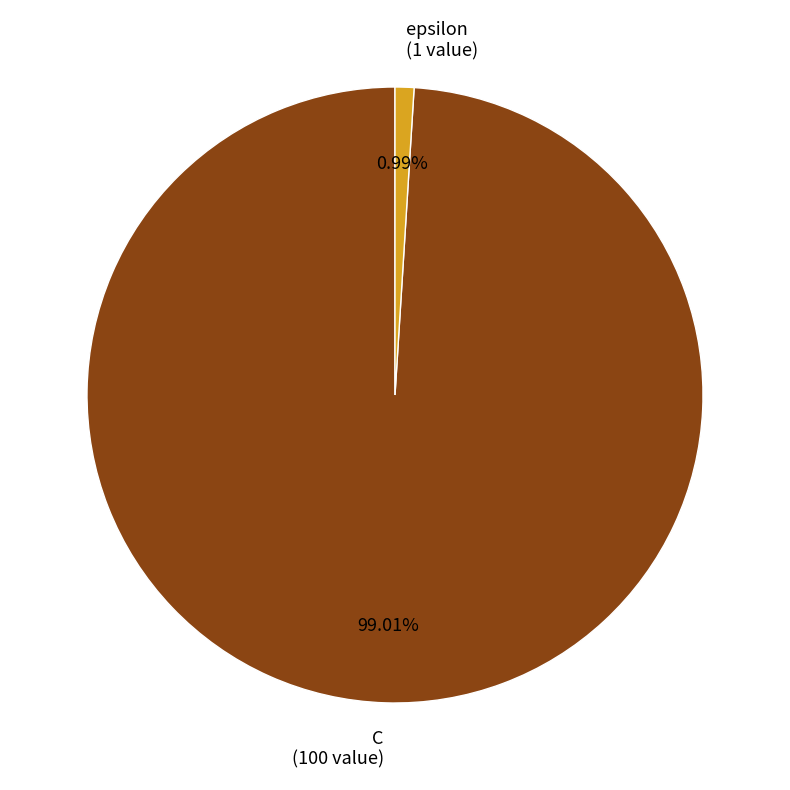

Combined, what portion of the pie is C and epsilon?

100.0%